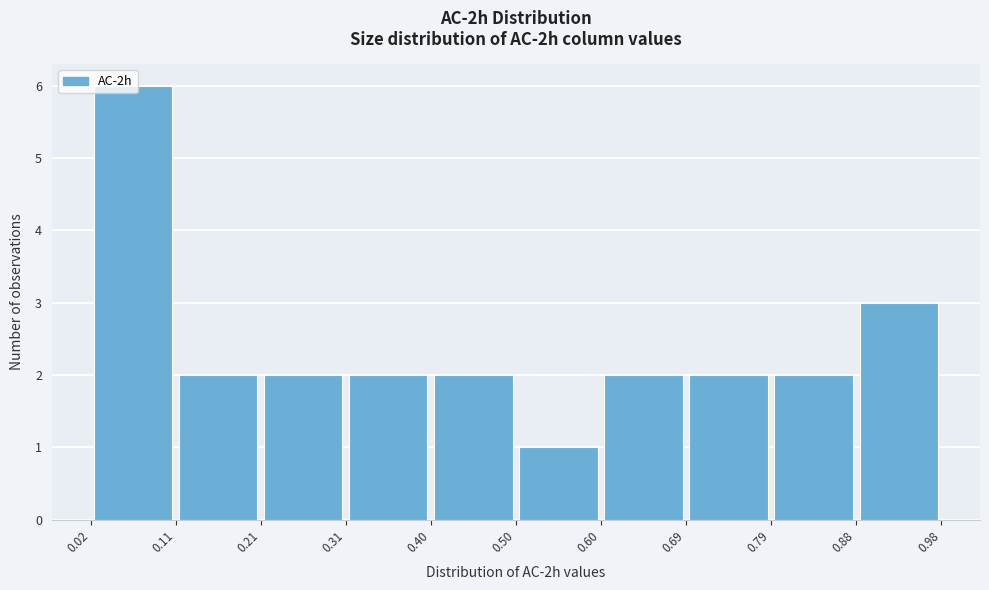

Reading left to right, transcribe this chart: for each bar, give the range it covers on the x-axis and its height. The values are not printed on the chart, so give them approximately, as read against the axis.

0.02 to 0.11: 6
0.11 to 0.21: 2
0.21 to 0.31: 2
0.31 to 0.40: 2
0.40 to 0.50: 2
0.50 to 0.60: 1
0.60 to 0.69: 2
0.69 to 0.79: 2
0.79 to 0.88: 2
0.88 to 0.98: 3